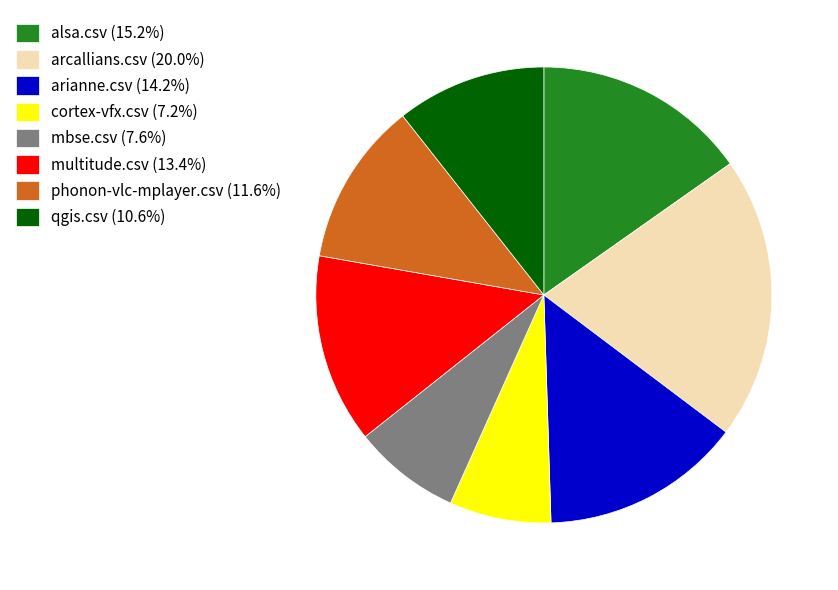

Is qgis.csv (10.6%) the majority of the pie?

No